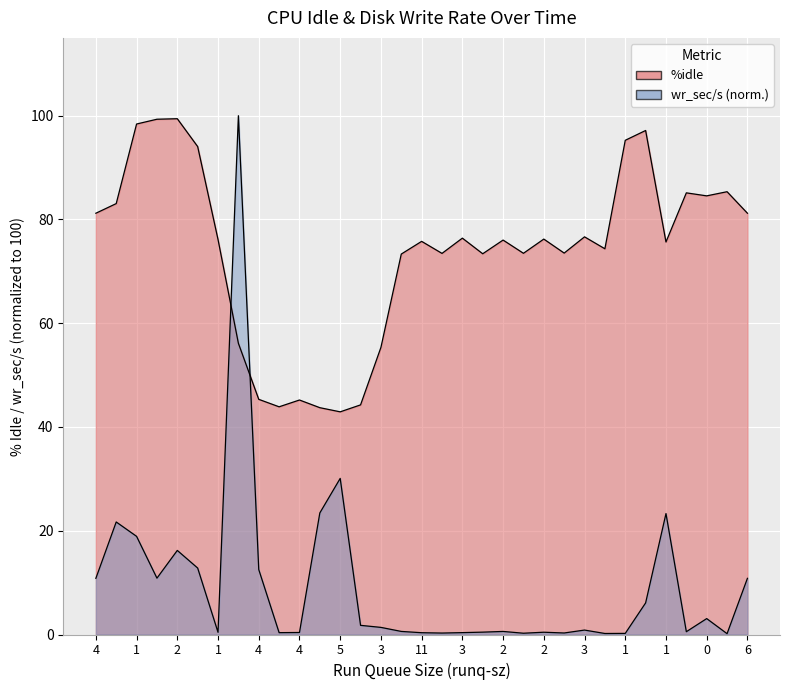

How many interior local valleys does the wr_sec_s series have?

9